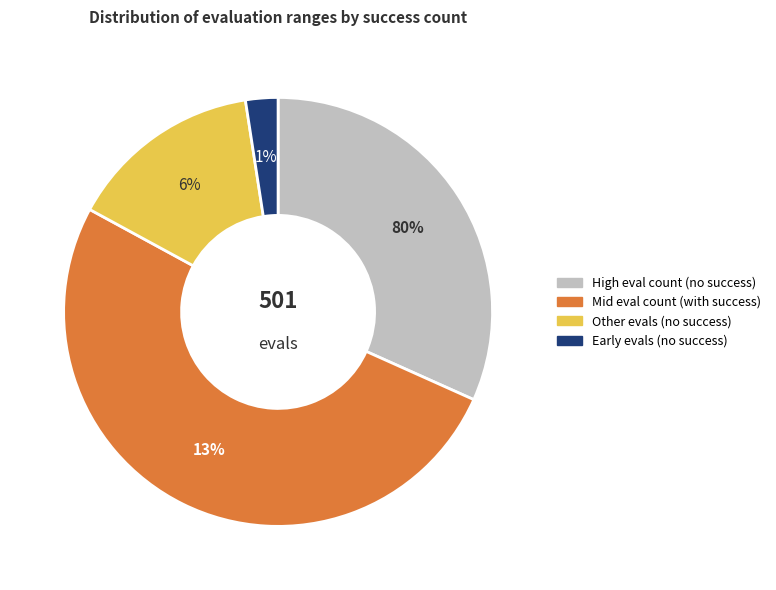

Does success num = 0 (evals 22-40) represent more than half of the total?

No